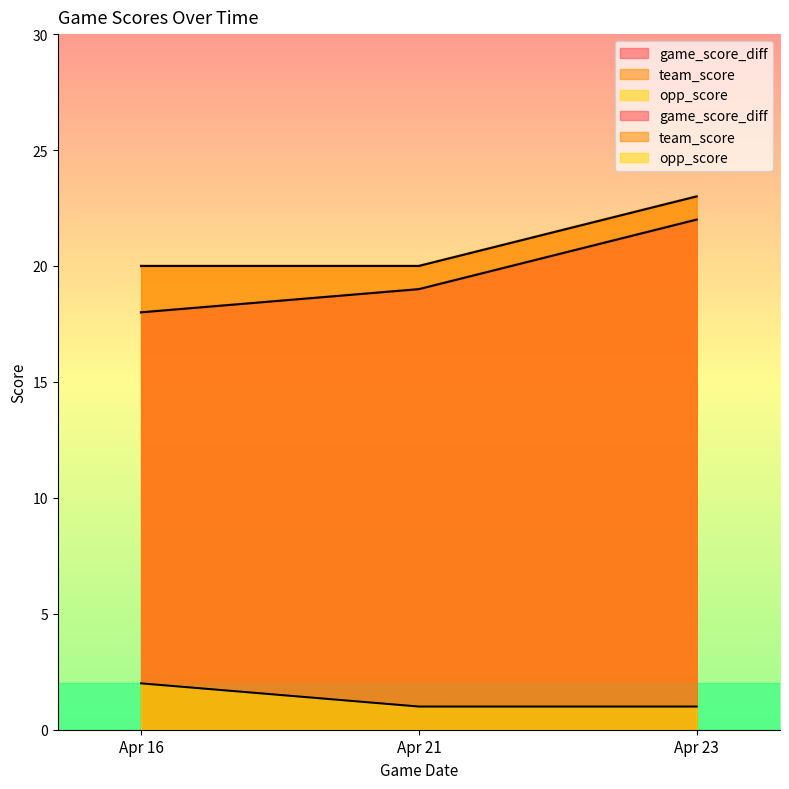

Is it true that opp_score equals 1 at Apr 16?

False